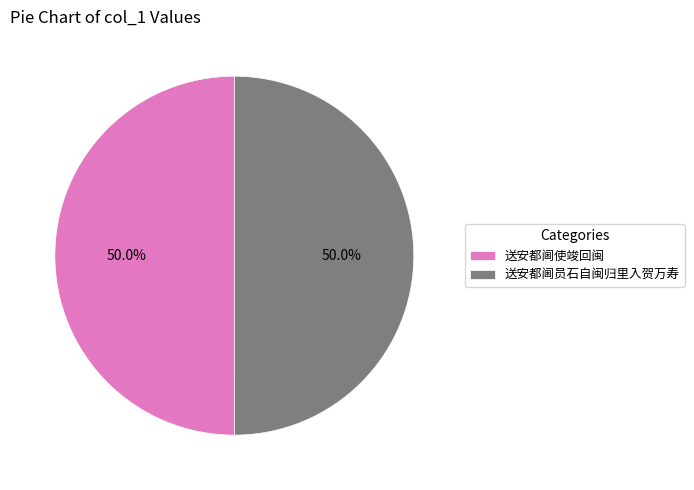

How many slices are in this pie chart?

2